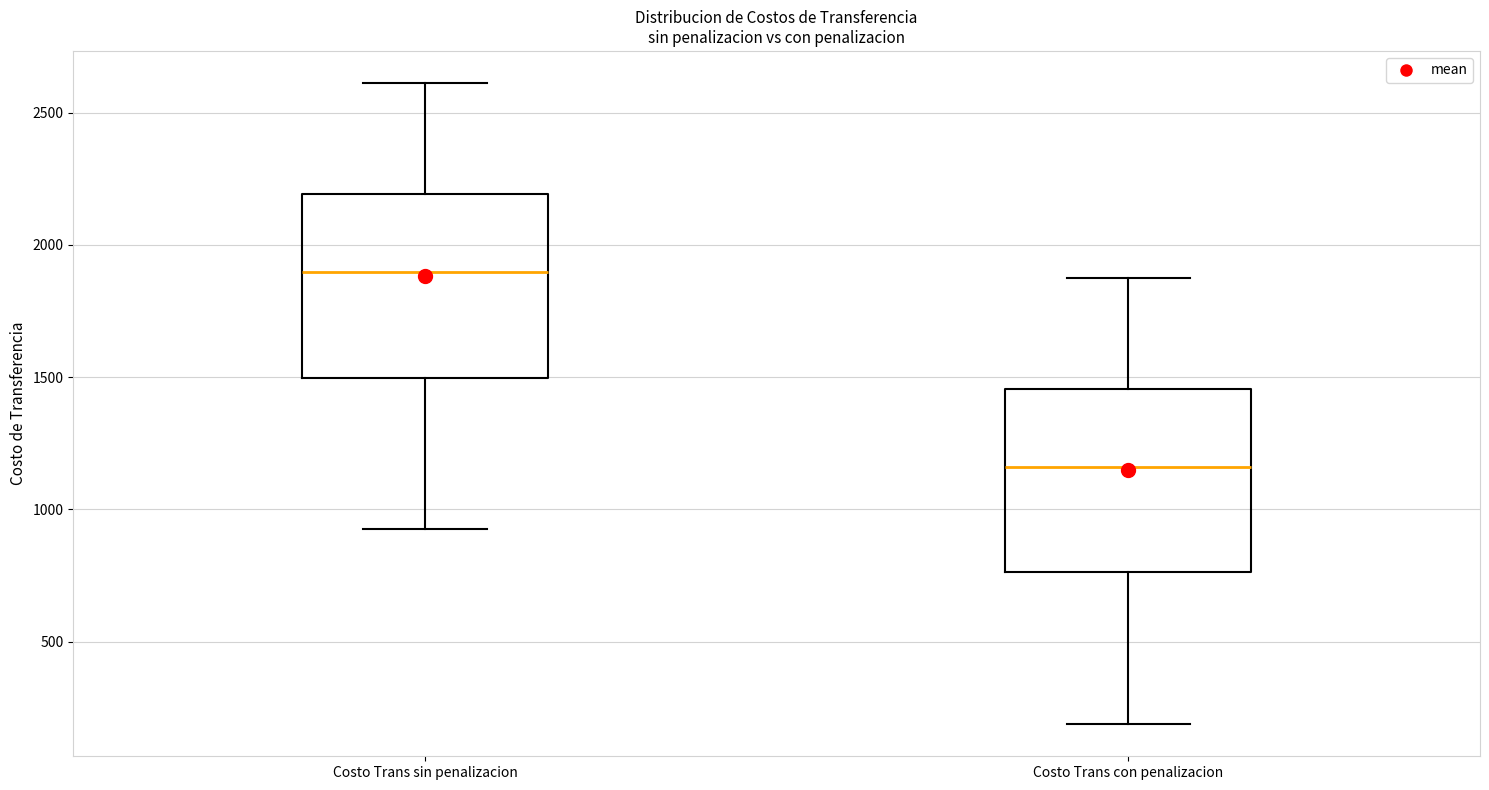

Reading left to right, read every box against the y-axis: the position of its median line, the range the box covers, and the ends of its whiskers. The values are not printed on the chart, so give them approximately, as read against the axis.

Costo Trans sin penalizacion: median 1900, box 1500 to 2200, whiskers 900 to 2600
Costo Trans con penalizacion: median 1150, box 750 to 1450, whiskers 200 to 1900